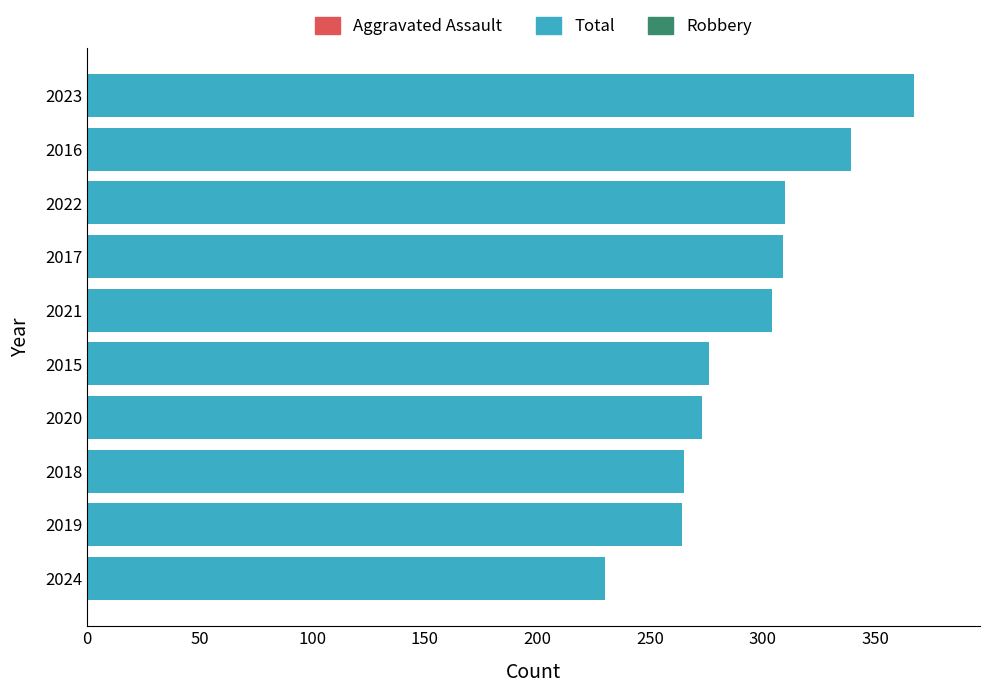

Between 2023 and 2018, which is larger?

2023